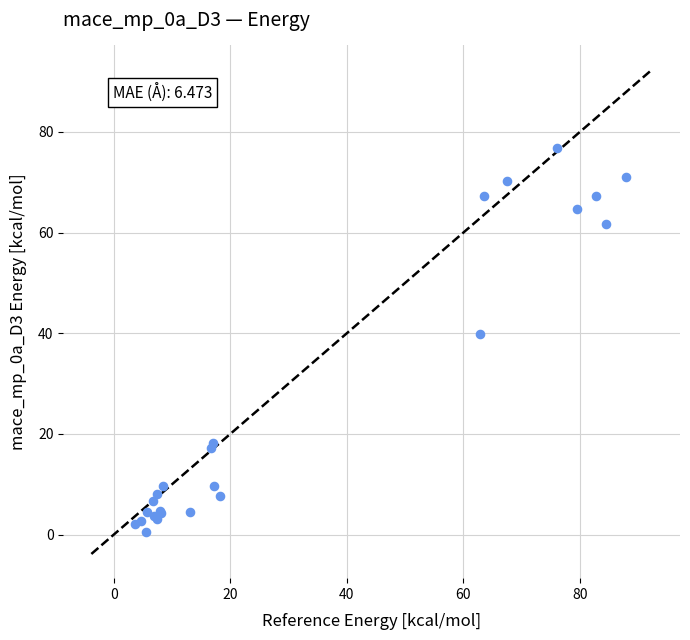

What Y value in the scatter plot is closest to 38?

39.8